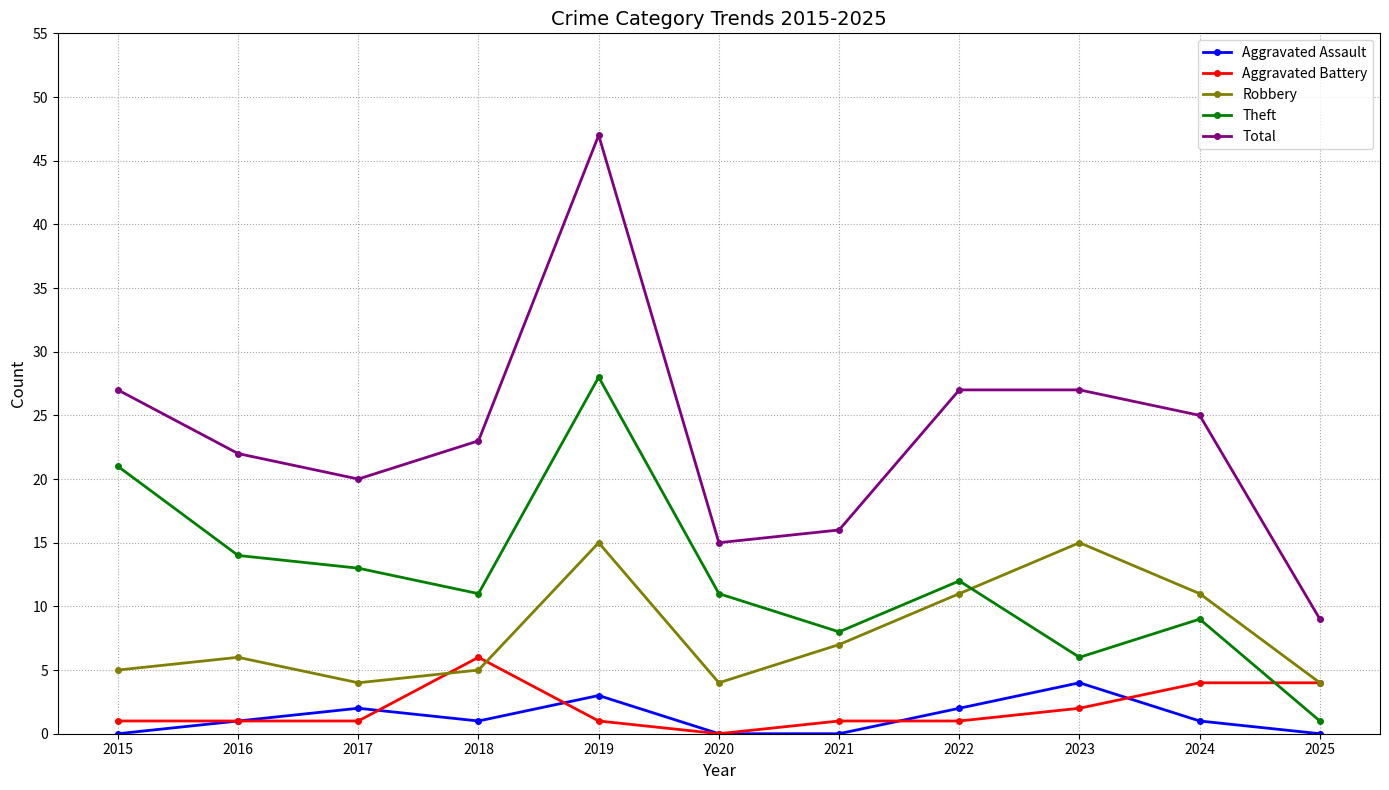

How many data points does each series have?

11